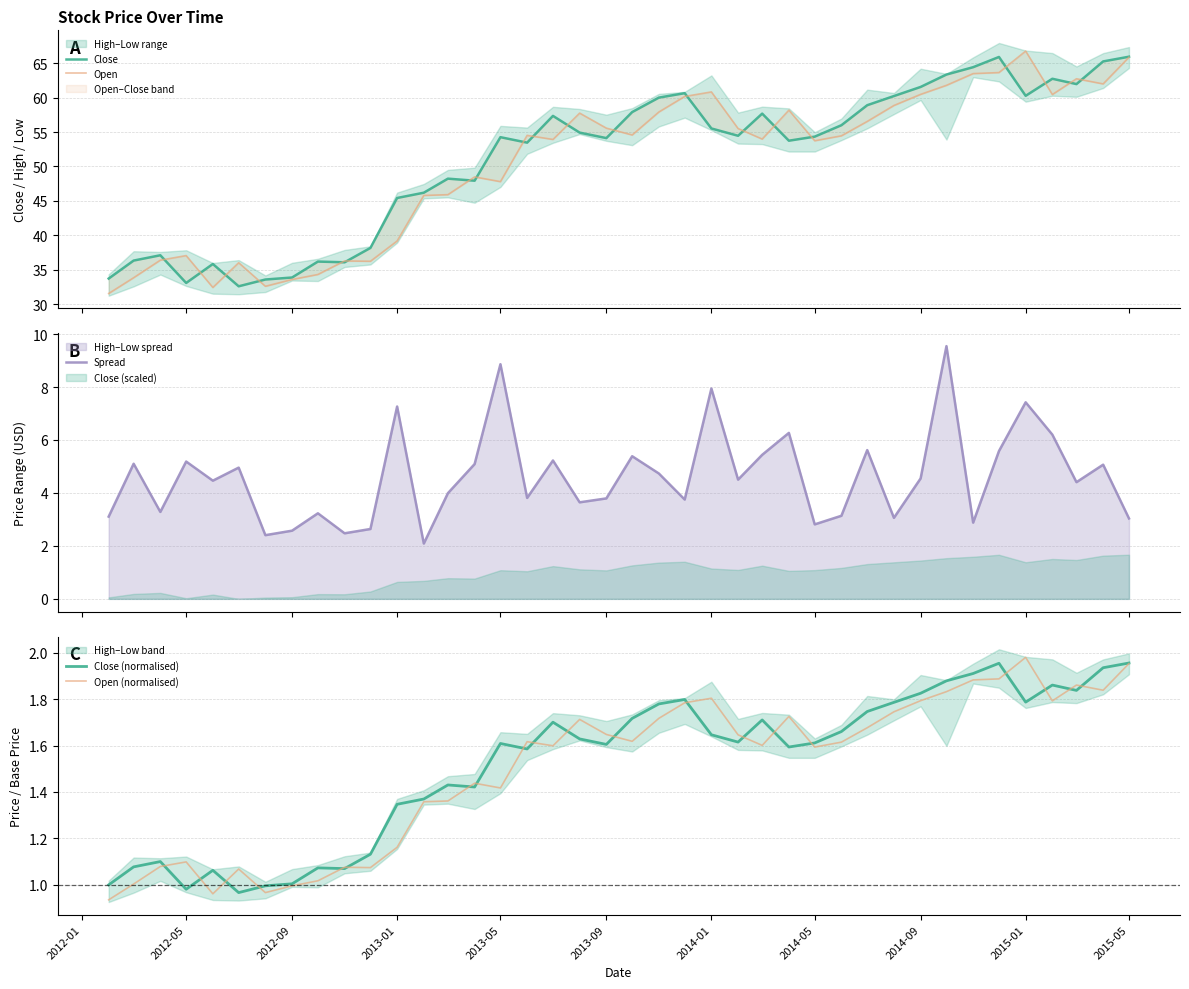

Which series has the largest total across all categories?

Close